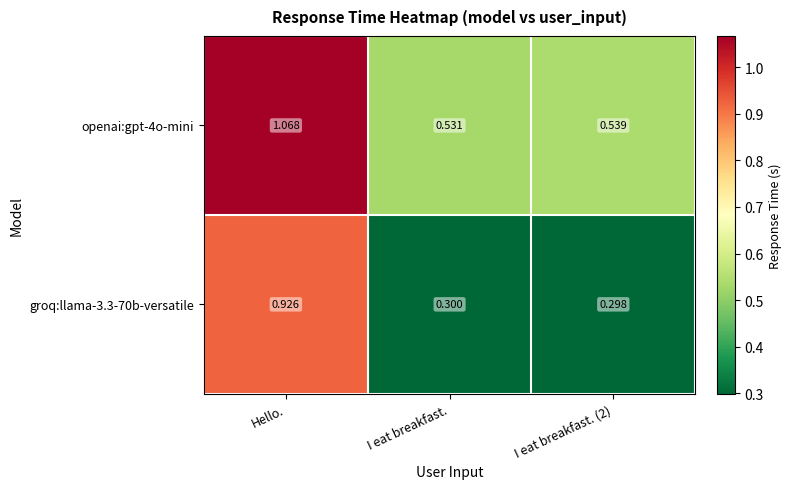

Which category has the lowest value across all series?

I eat breakfast. (2)